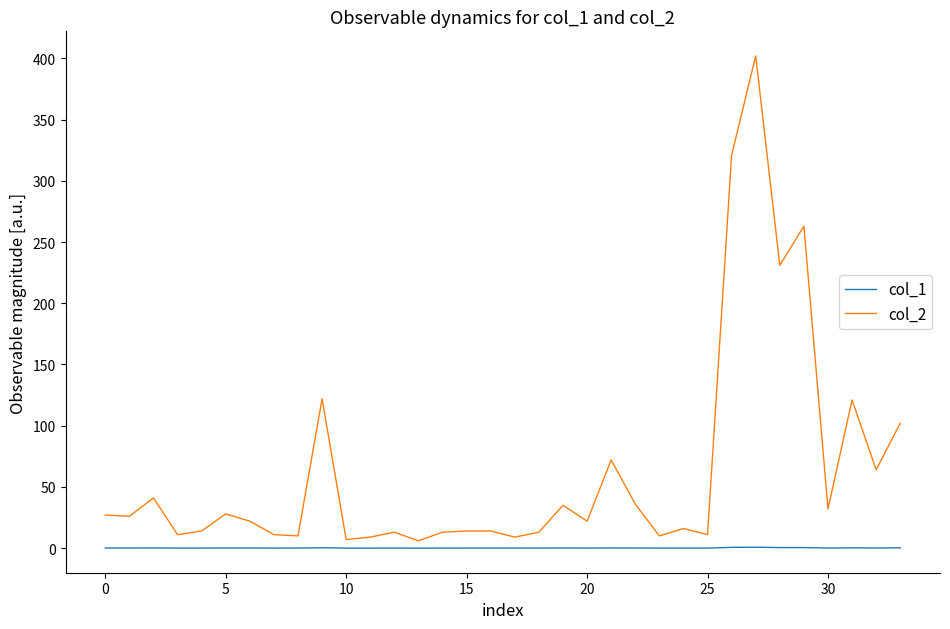

True or false: col_1 and col_2 intersect in this chart.

False